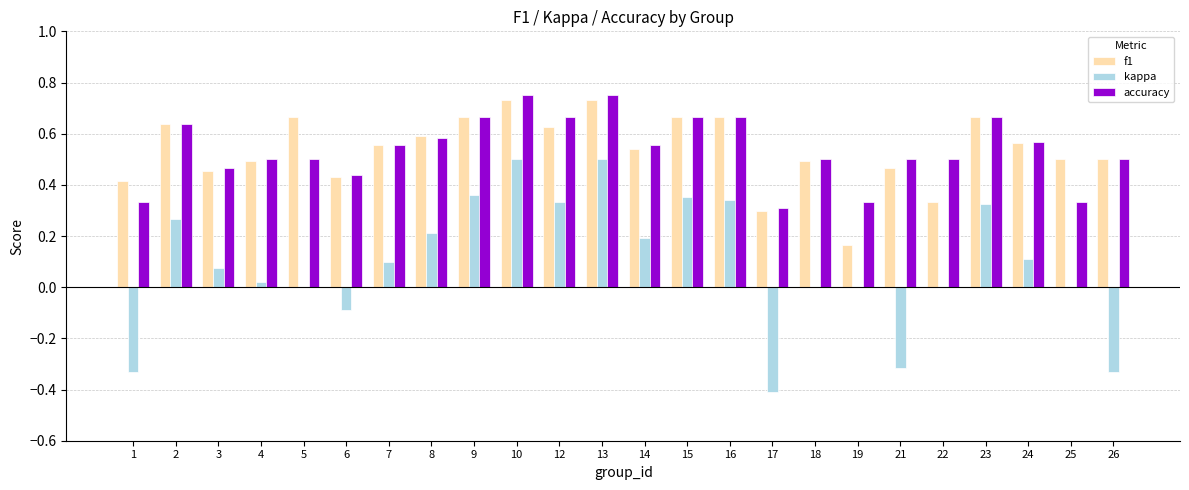

Is the value of f1 at 2 greater than the value of kappa at 21?

Yes